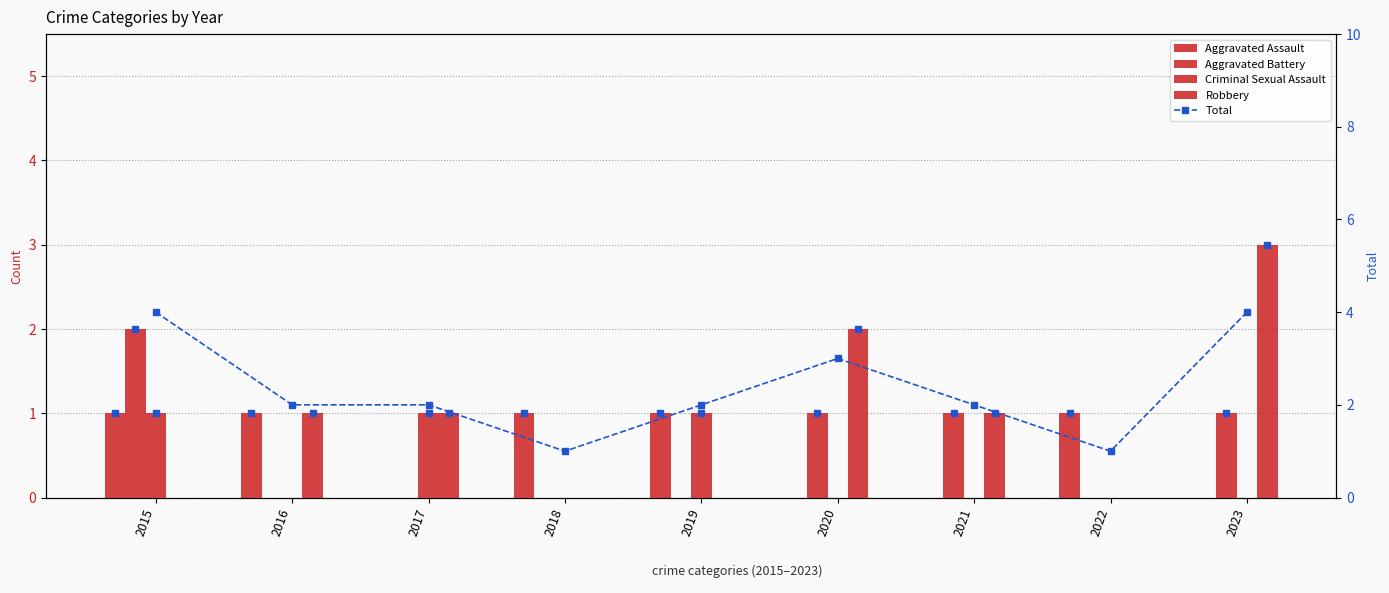

The Robbery series shows 1 at 2015. True or false?

False